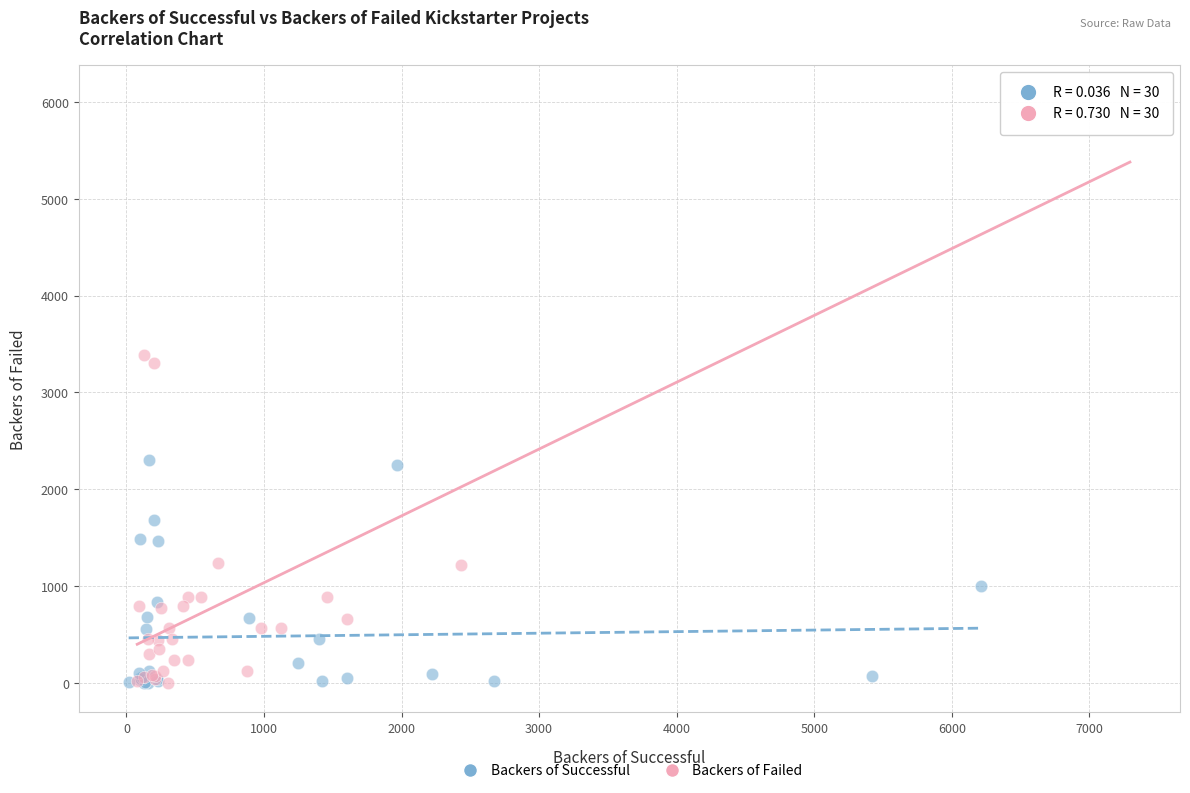

Which series has the widest spread of Y values?

Backers of Failed